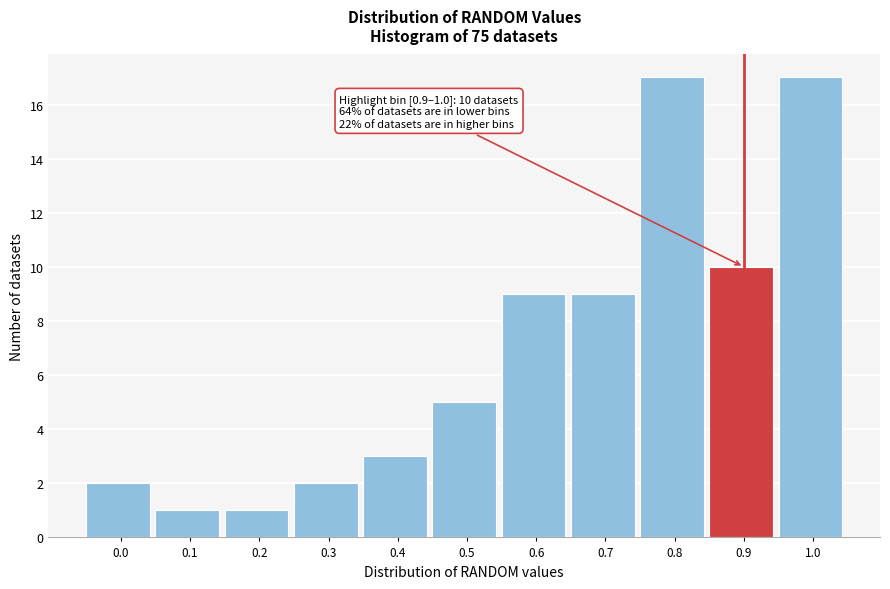

Reading right to left, list all the values displayed in this chart.

17	10	17	9	9	5	3	2	1	1	2